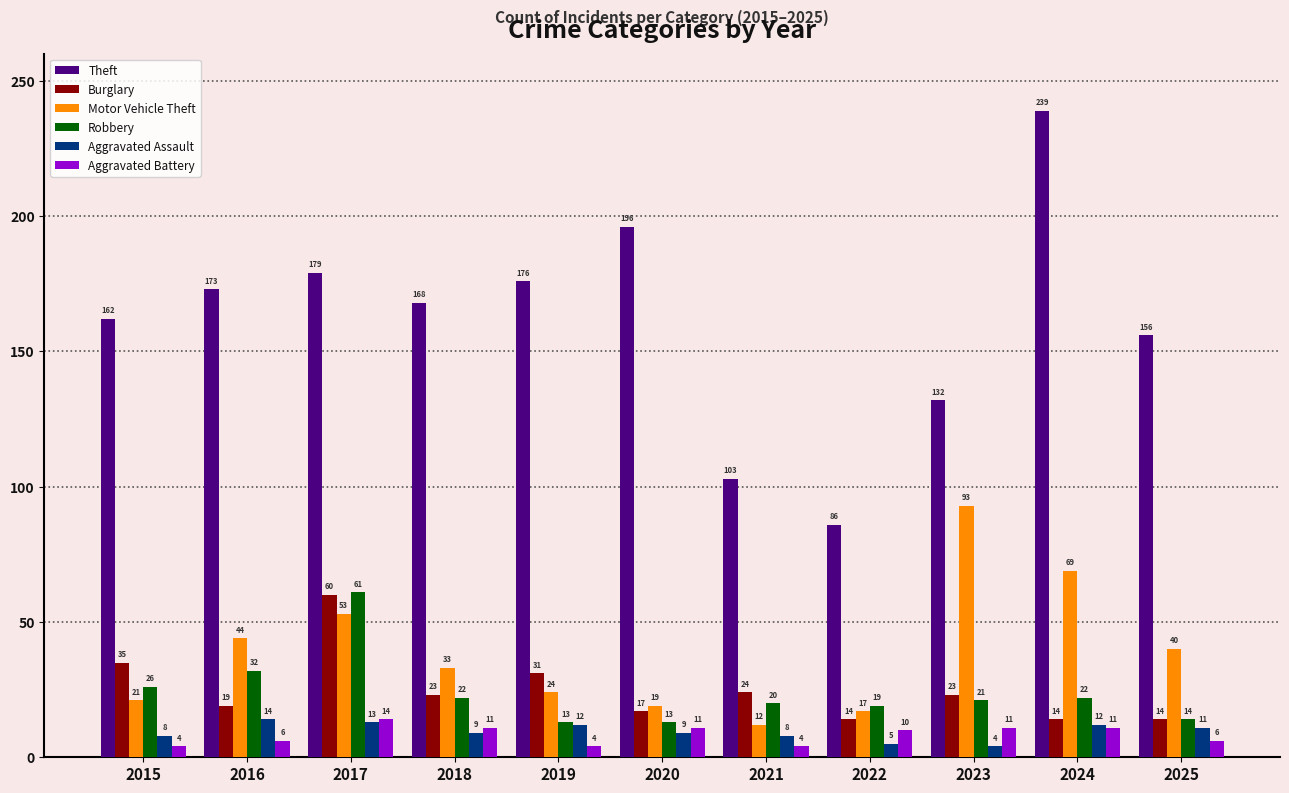

At 2024, list the series in order from smallest to largest.

Aggravated Battery, Aggravated Assault, Burglary, Robbery, Motor Vehicle Theft, Theft